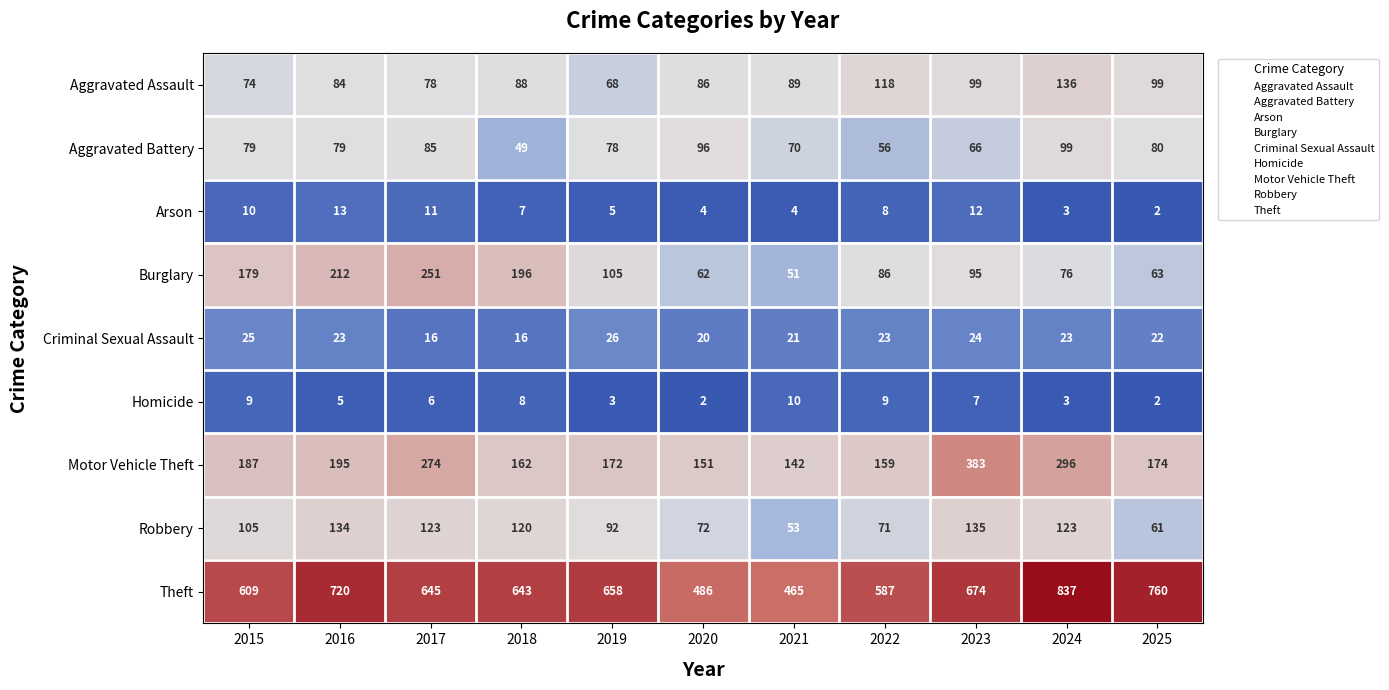

What is the difference between the maximum and minimum values in the Motor Vehicle Theft series?

241